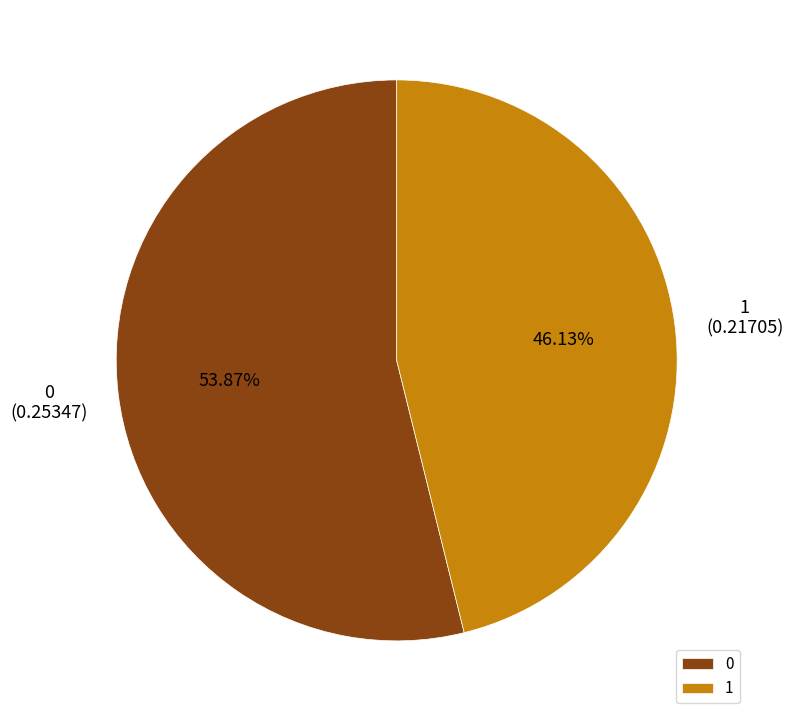

Does 0 represent more than half of the total?

Yes